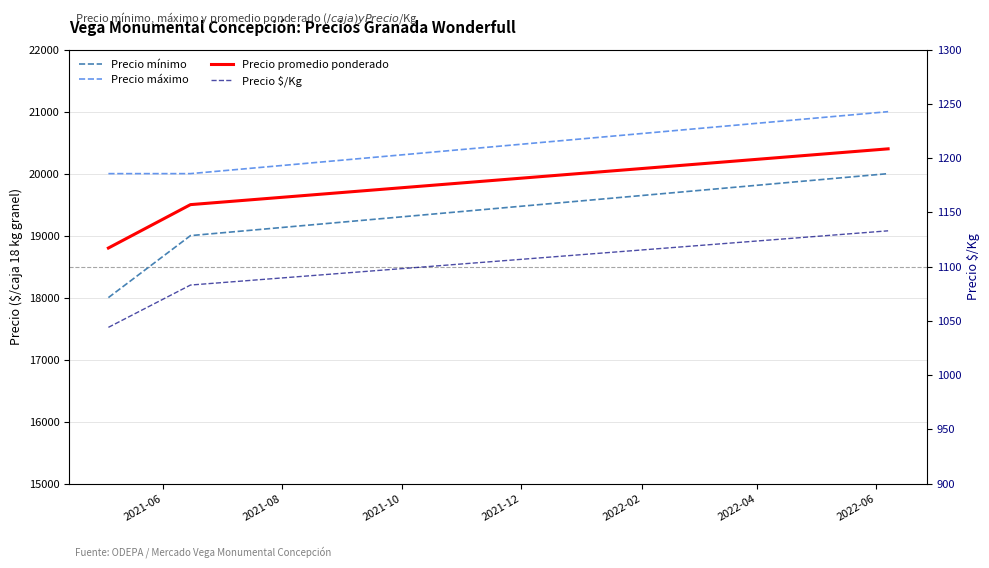

What are all the series names shown in the legend?

Precio mínimo, Precio máximo, Precio promedio ponderado, Precio $/Kg